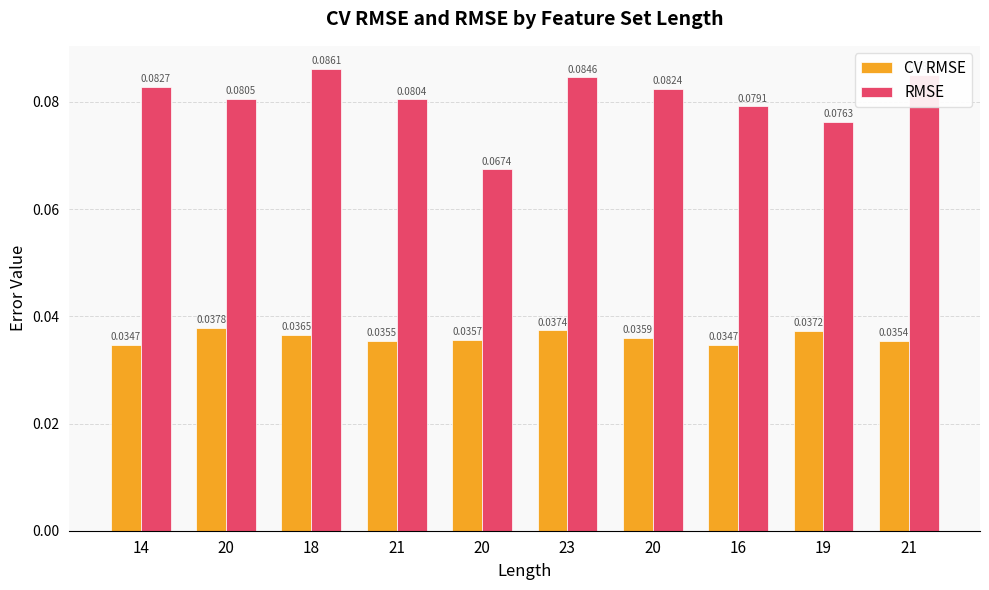

Count the number of data series in this chart.

2